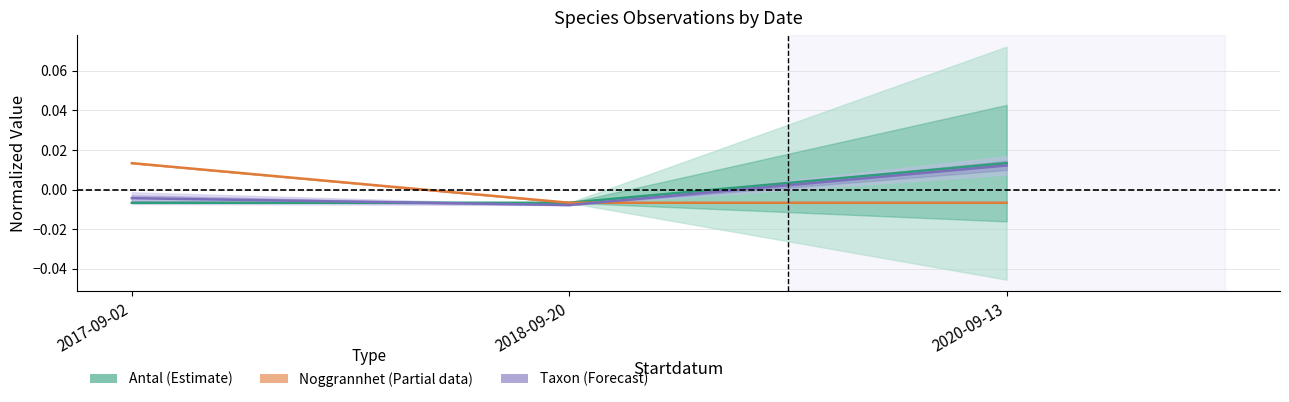

At which label is Taxon (Forecast) closest to 0?

2017-09-02